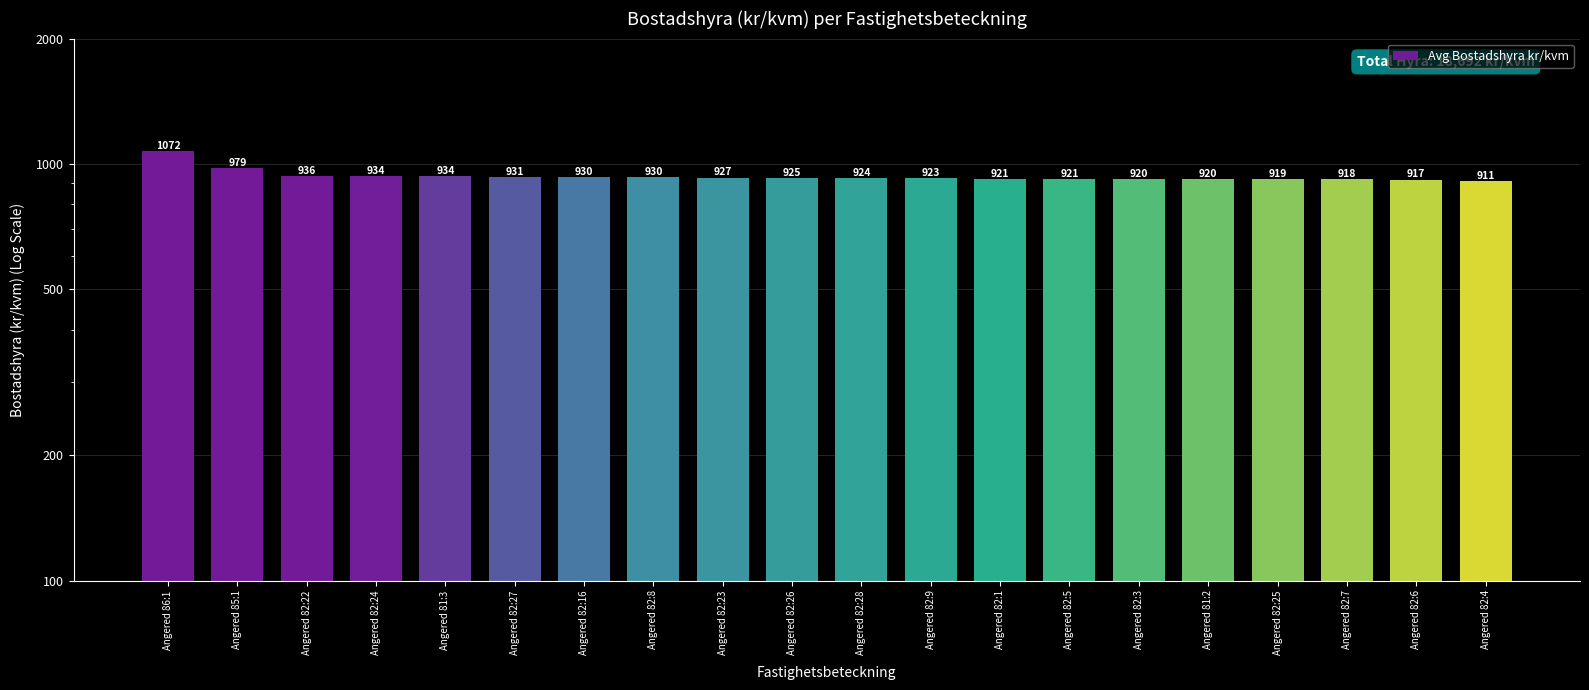

The value at Angered 82:28 is 924. True or false?

True